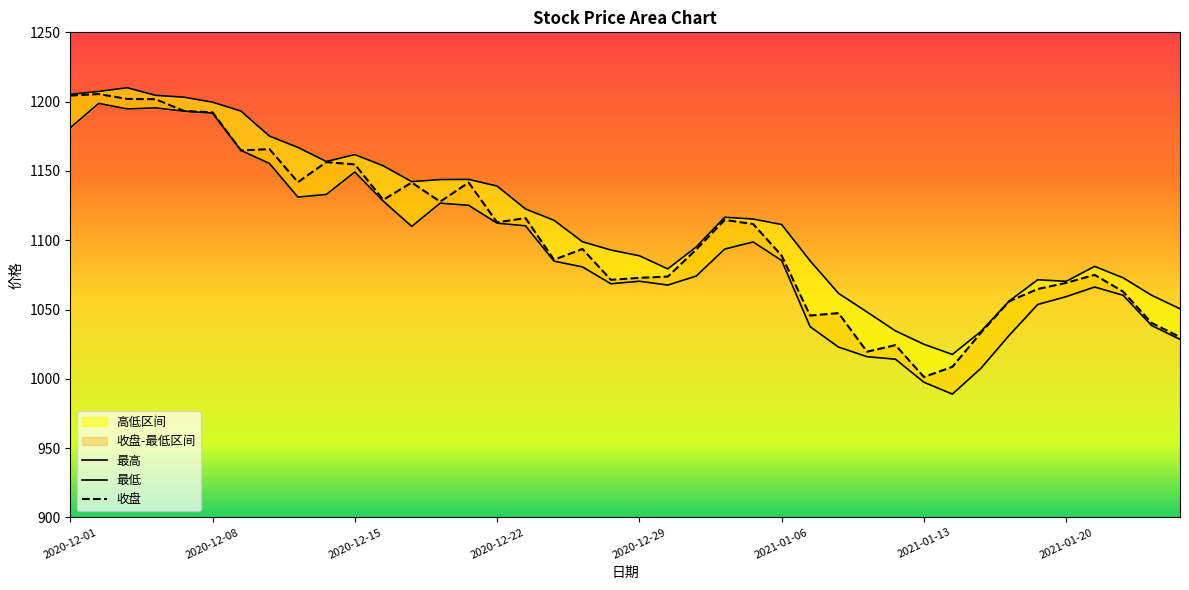

Reading left to right, list all the values displayed in this chart.

收盘: 1204.4	1205.5	1202.0	1201.8	1193.2	1192.3	1164.8	1165.7	1141.9	1156.4	1154.7	1129.2	1141.6	1127.8	1141.6	1112.9	1116.0	1085.9	1093.7	1071.4	1072.9	1073.8	1093.3	1114.6	1111.7	1088.9	1045.6	1047.4	1019.6	1024.3	1001.3	1008.6	1033.2	1056.0	1064.8	1069.2	1075.0	1063.0	1040.3	1030.2
最高: 1205.3	1207.3	1210.0	1204.5	1203.2	1199.6	1193.2	1175.1	1167.0	1156.8	1161.8	1153.7	1142.3	1143.8	1143.9	1139.1	1122.5	1114.4	1098.9	1092.9	1088.8	1079.3	1095.2	1116.6	1115.3	1111.3	1085.1	1061.7	1048.2	1034.6	1024.9	1017.6	1034.1	1056.2	1071.5	1070.3	1081.1	1072.9	1060.3	1050.5
最低: 1181.1	1198.7	1194.7	1195.5	1193.1	1191.7	1164.8	1155.4	1131.1	1133.0	1149.2	1128.2	1110.0	1126.8	1125.2	1112.3	1110.4	1084.9	1080.7	1068.6	1070.4	1067.7	1074.2	1093.6	1098.7	1085.4	1037.6	1022.9	1016.0	1014.2	997.5	989.0	1007.5	1031.4	1053.7	1059.3	1066.2	1060.3	1038.5	1028.5